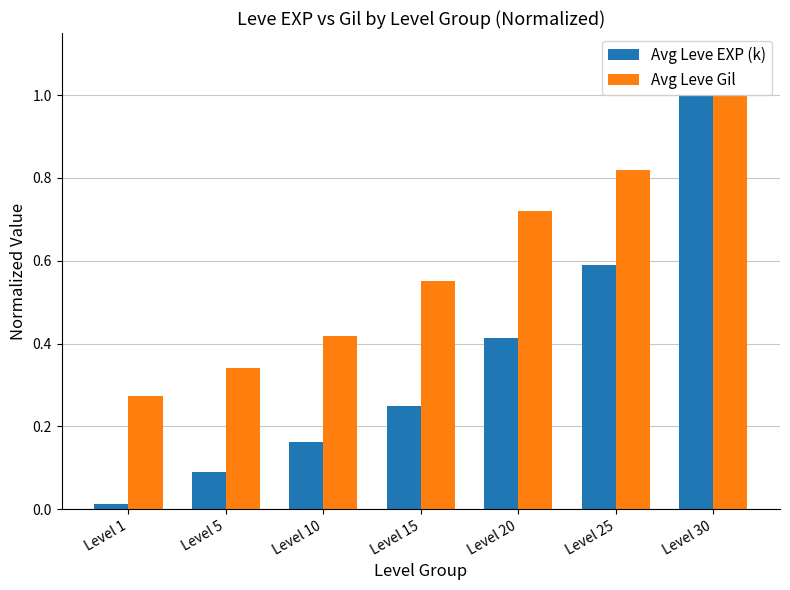

What are all the series names shown in the legend?

Avg Leve EXP (k), Avg Leve Gil